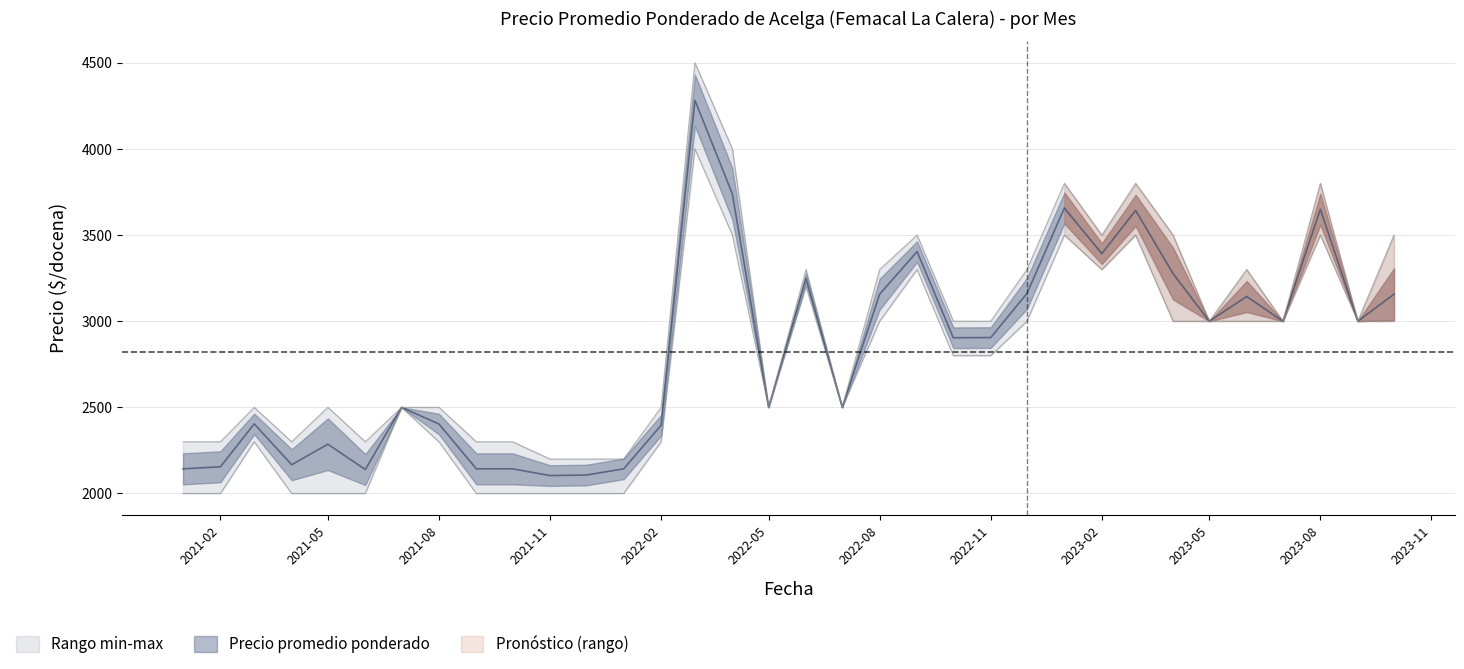

True or false: Precio minimo has a value of 4000 at 2022-03.

True